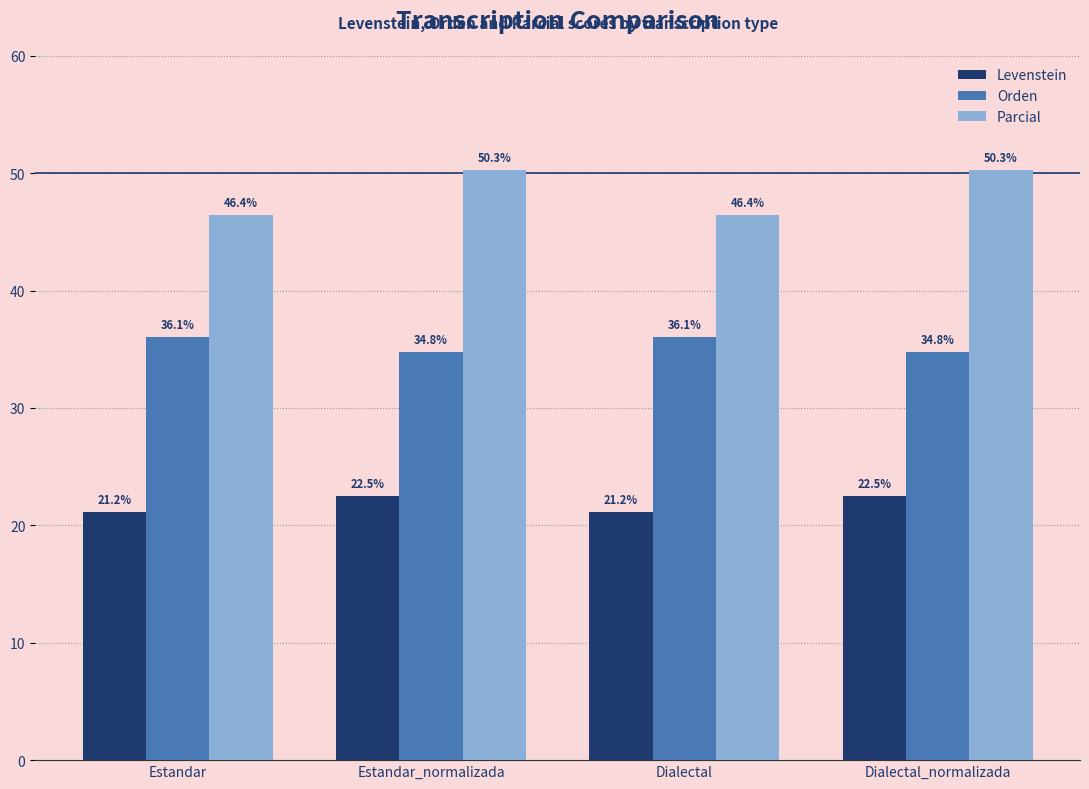

What is the smallest value displayed?

21.2